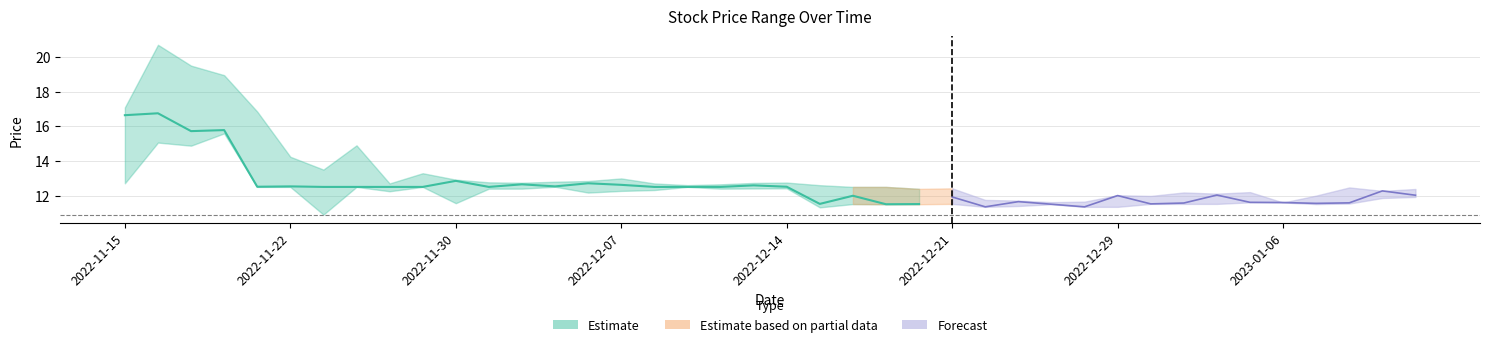

True or false: h and l intersect in this chart.

False